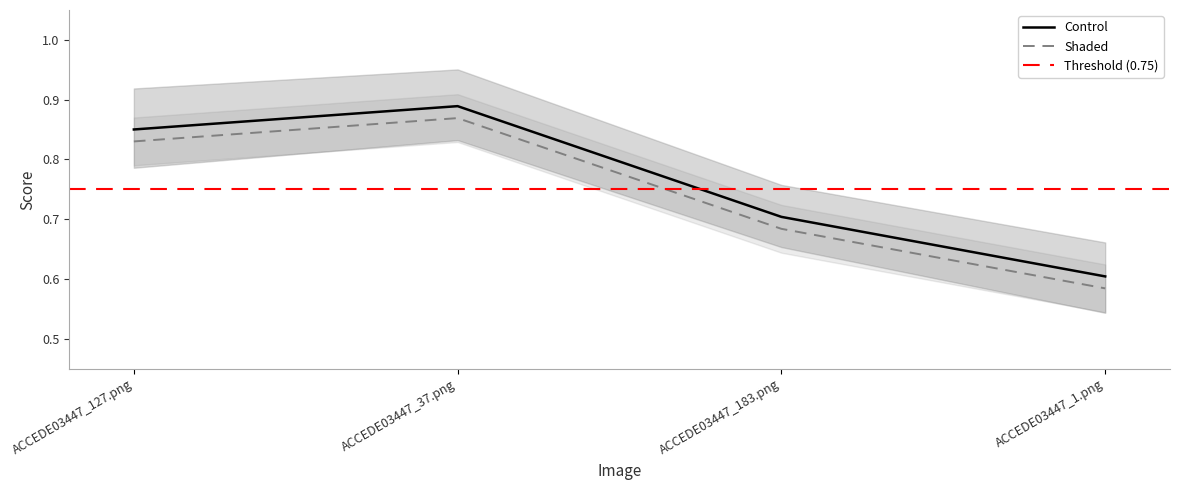

Which has a higher value, ACCEDE03447_37.png or ACCEDE03447_127.png?

ACCEDE03447_37.png